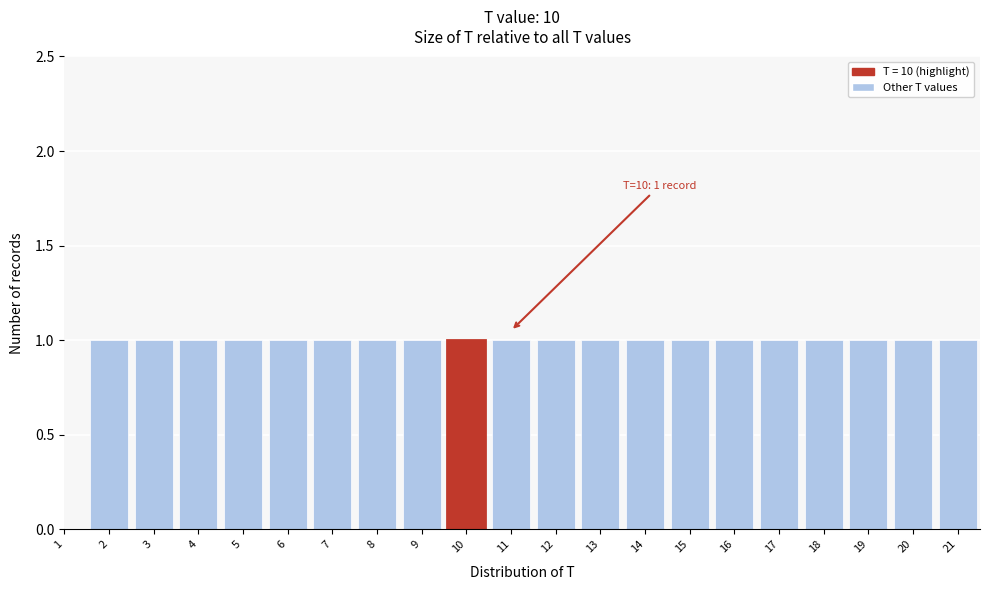

Reading left to right, what are all the values shown in this chart?

1=0	2=1	3=1	4=1	5=1	6=1	7=1	8=1	9=1	10=1	11=1	12=1	13=1	14=1	15=1	16=1	17=1	18=1	19=1	20=1	21=1